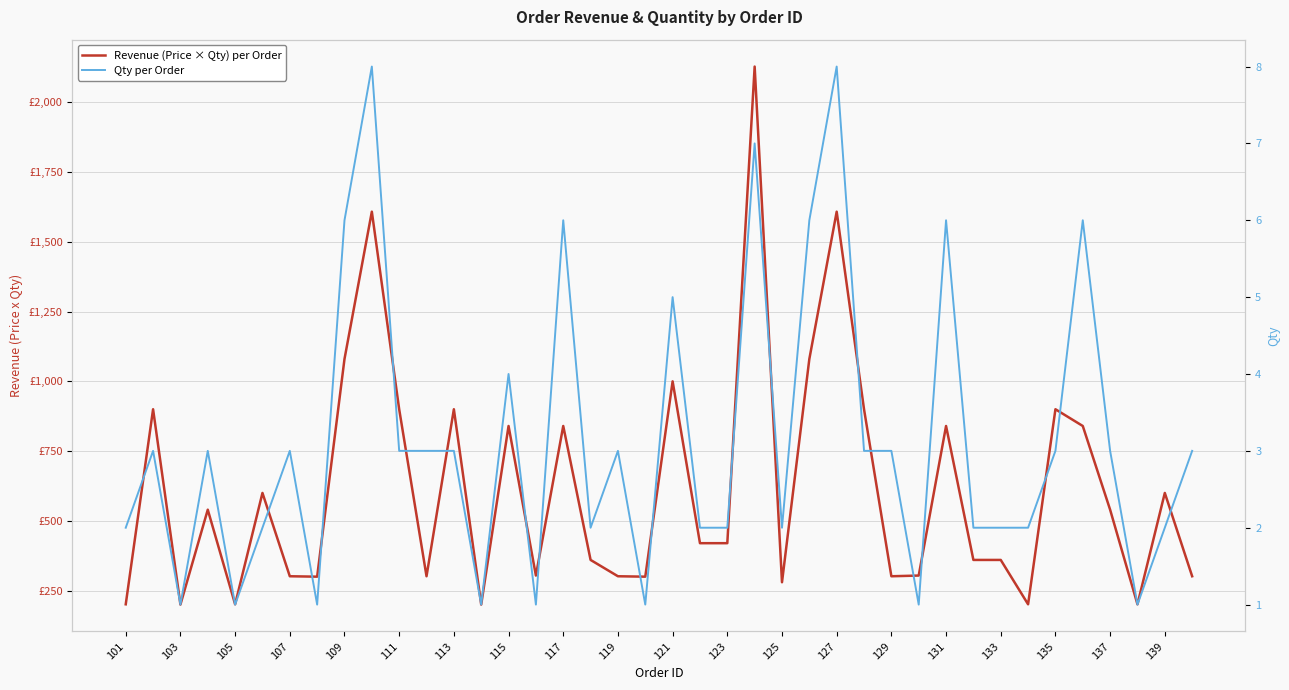

What is the value of the Qty per Order point at the 6th from the left?

2.0